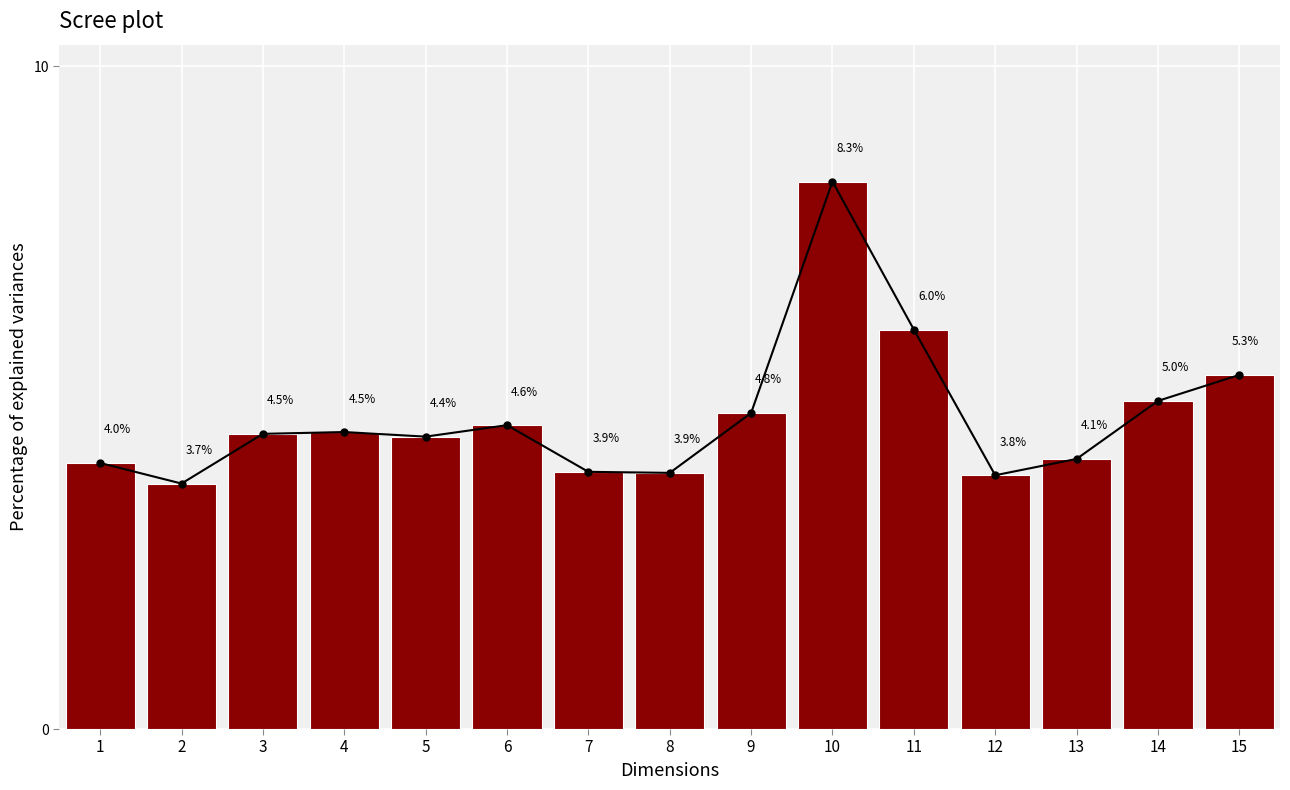

Reading left to right, what are all the values shown in this chart?

4.0	3.7	4.5	4.5	4.4	4.6	3.9	3.9	4.8	8.3	6.0	3.8	4.1	5.0	5.3